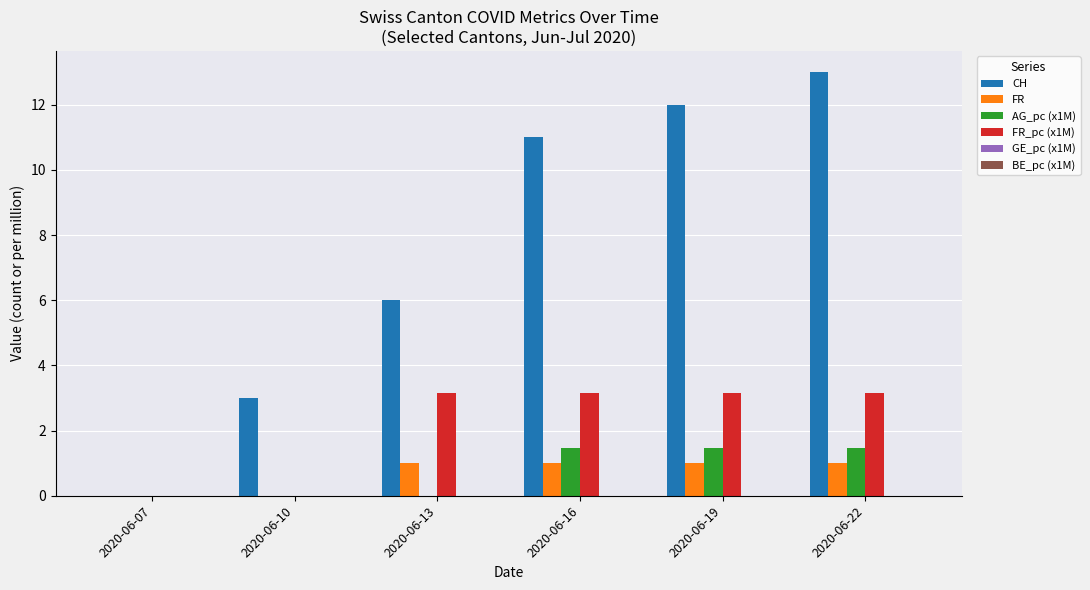

At which label does CH reach its peak?

2020-06-22